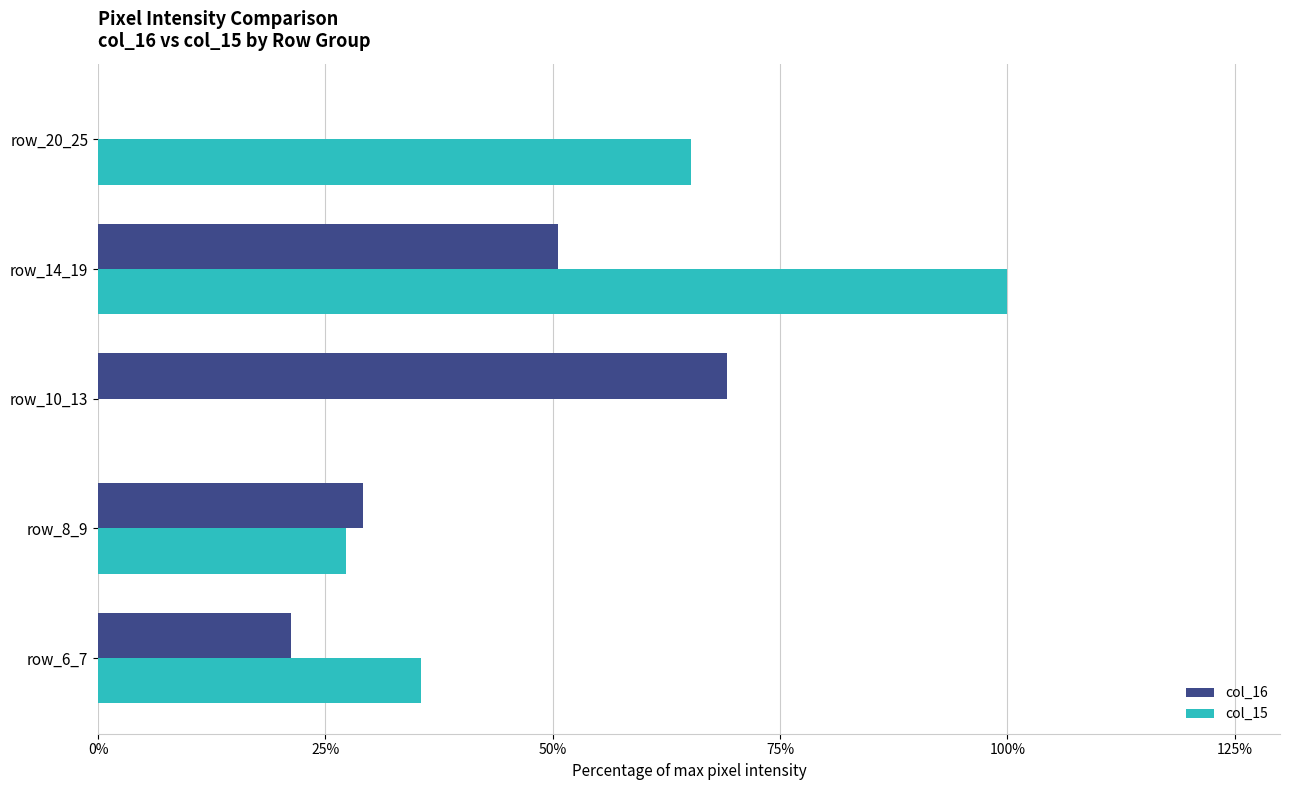

Between row_10_13 and row_14_19, which series saw the biggest shift?

col_15